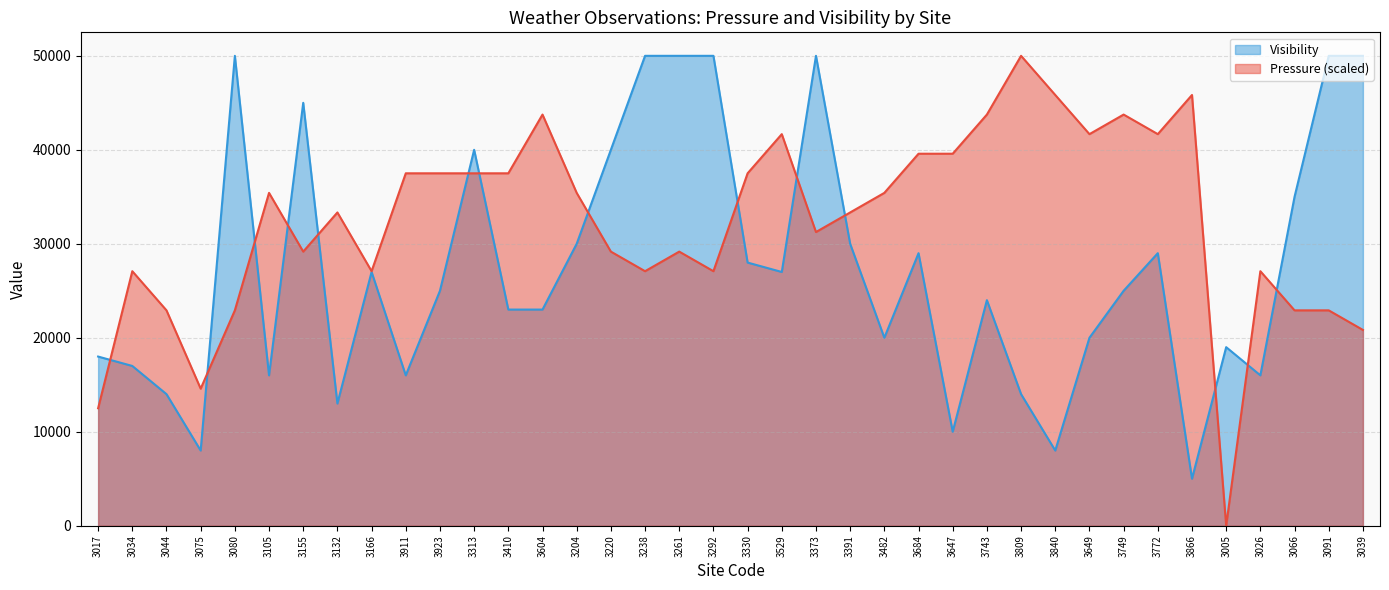

What is the label of the 1st point from the left?

3017